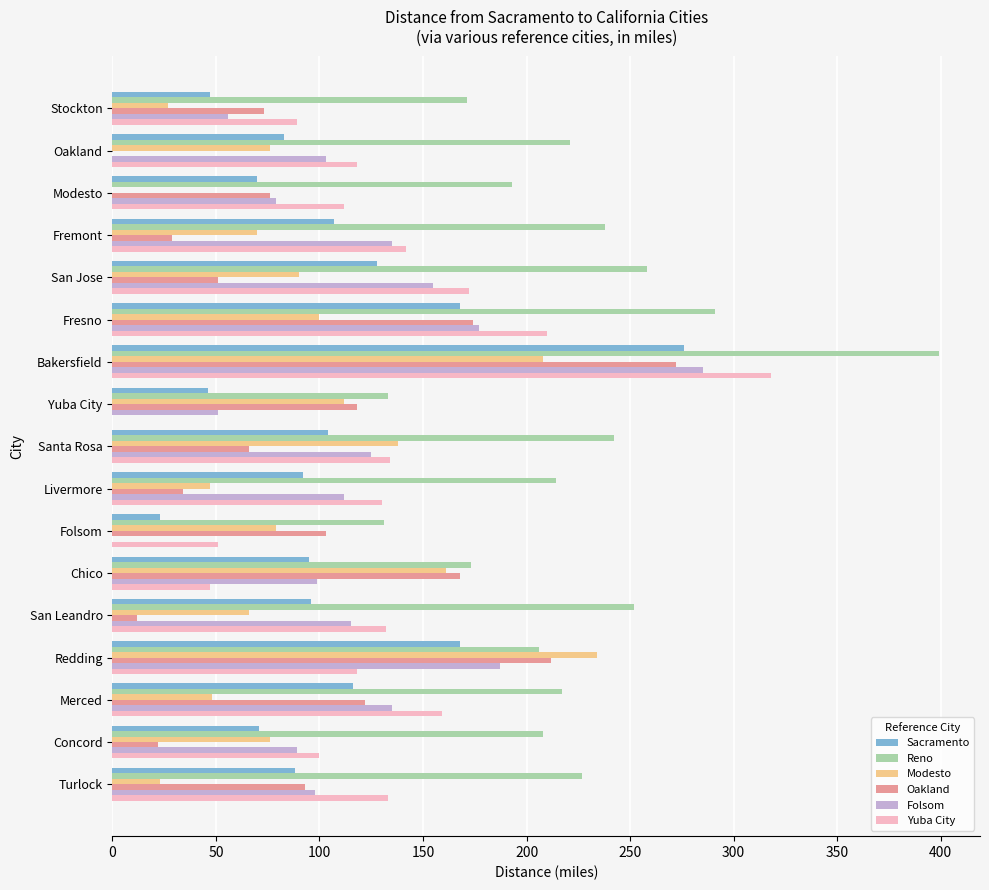

Count the number of data series in this chart.

6